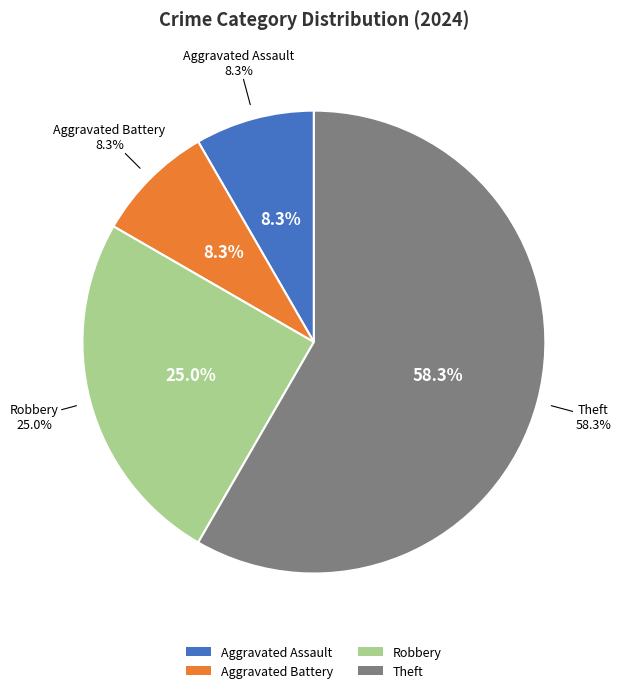

To the nearest percent, what is the difference between the Aggravated Battery and Robbery slice percentages?

17%